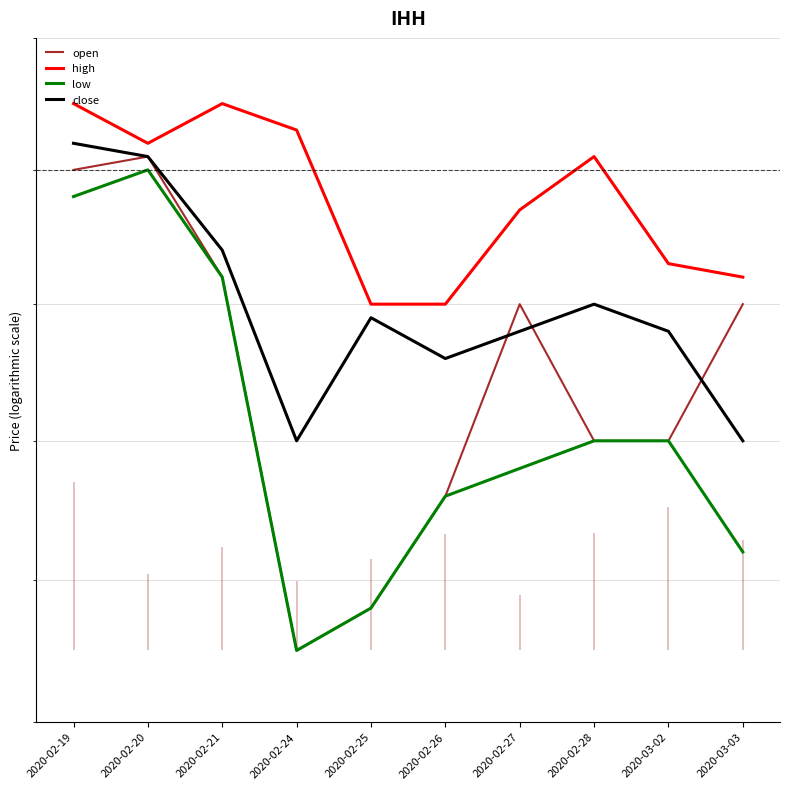

Which category has the highest value across all series?

2020-02-19